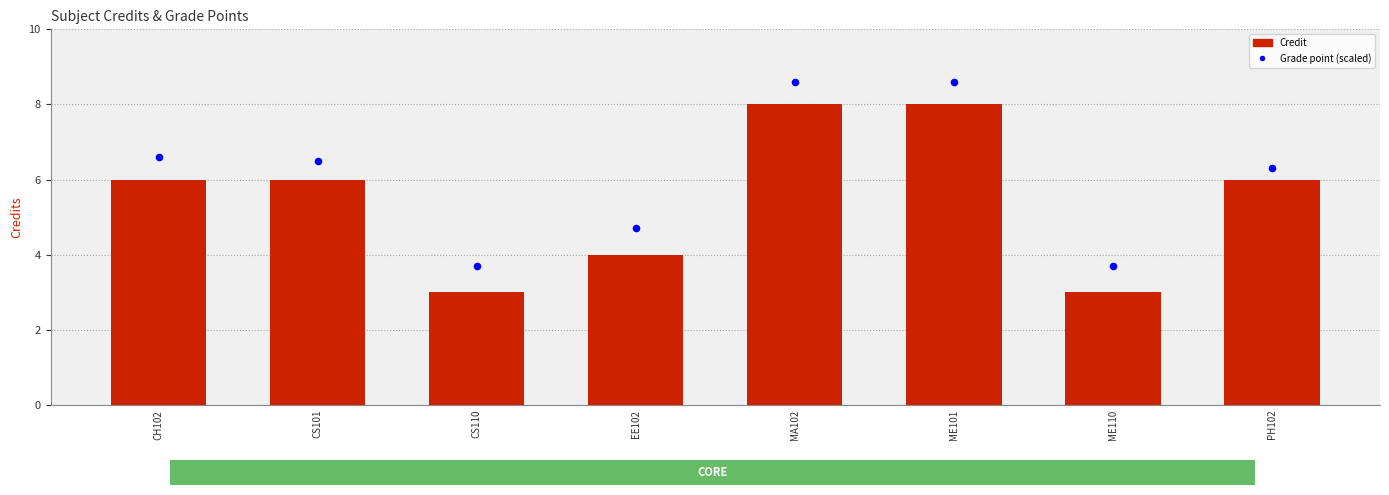

Which series has the largest total across all categories?

Grade point (scaled)